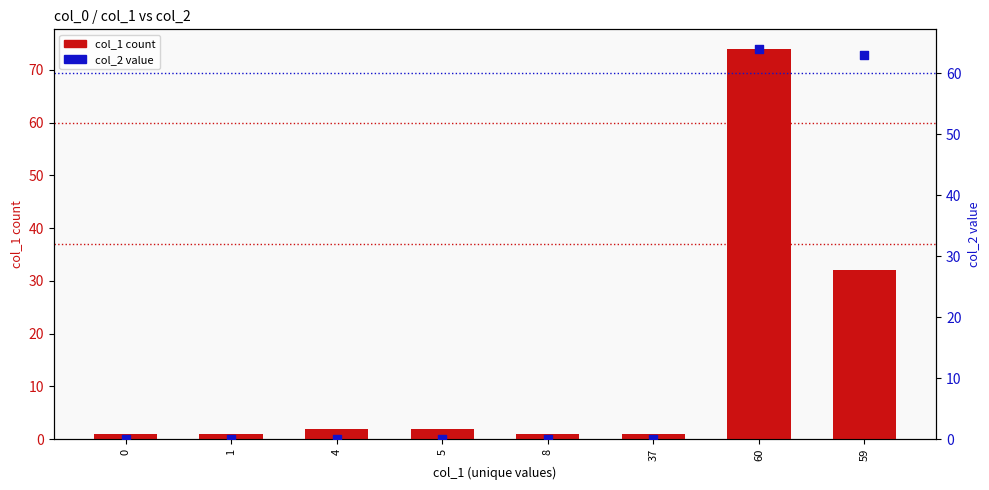

Which series has the largest Y range (max minus min)?

col_1 count